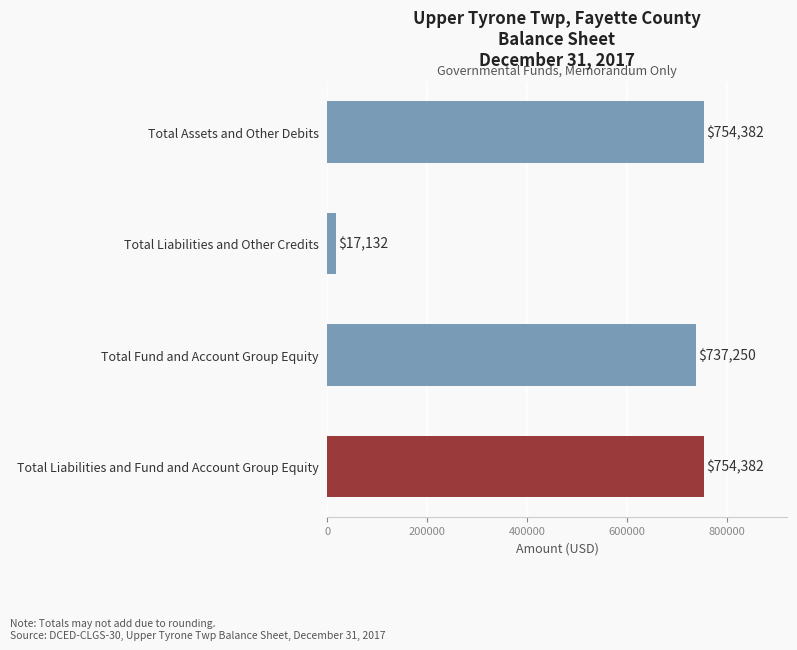

How many values are below 754382?

2